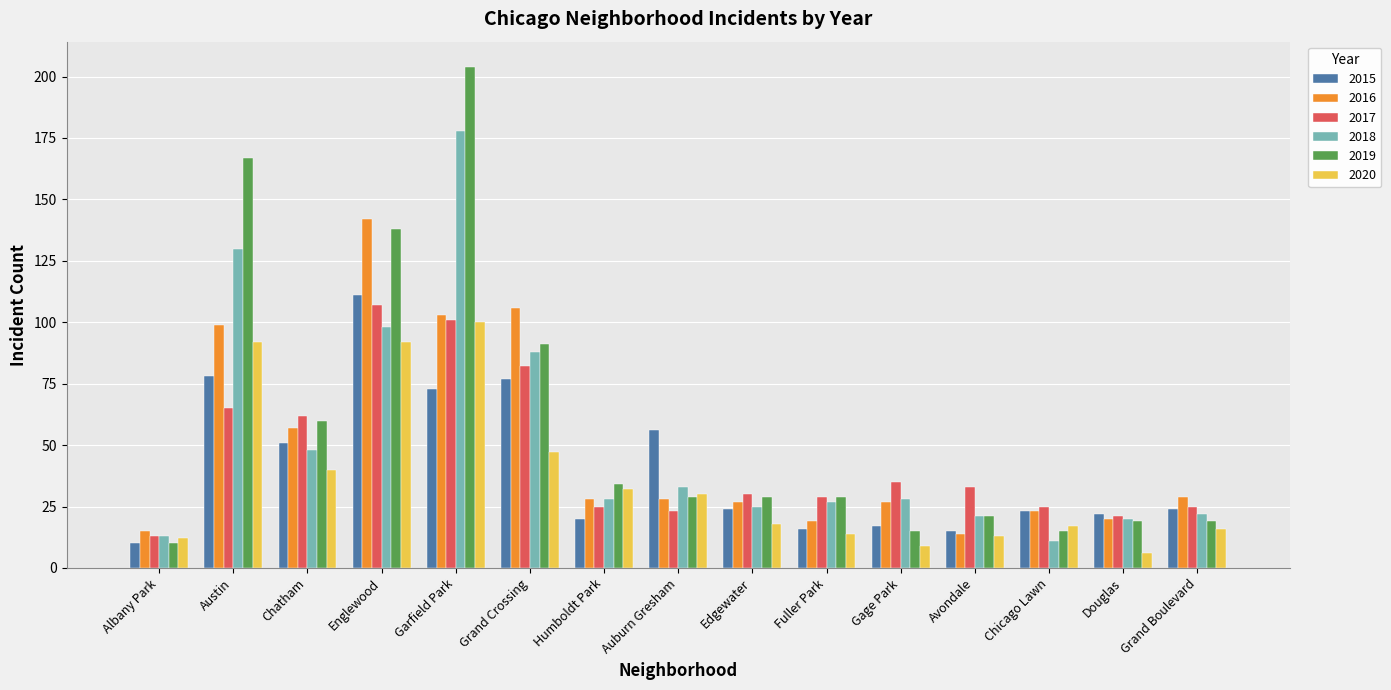

Which series has the largest range (max minus min)?

2019